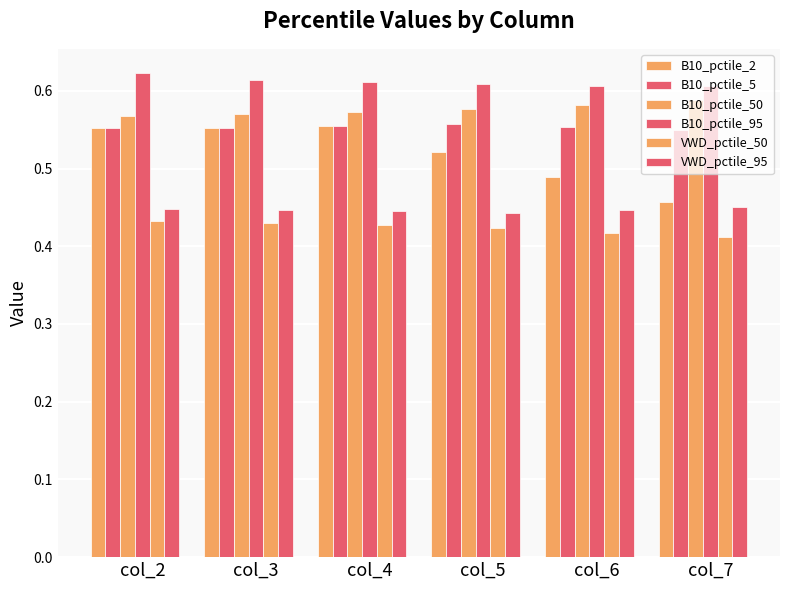

Rank the categories by B10_pctile_2 value from highest to lowest.

col_4, col_3, col_2, col_5, col_6, col_7